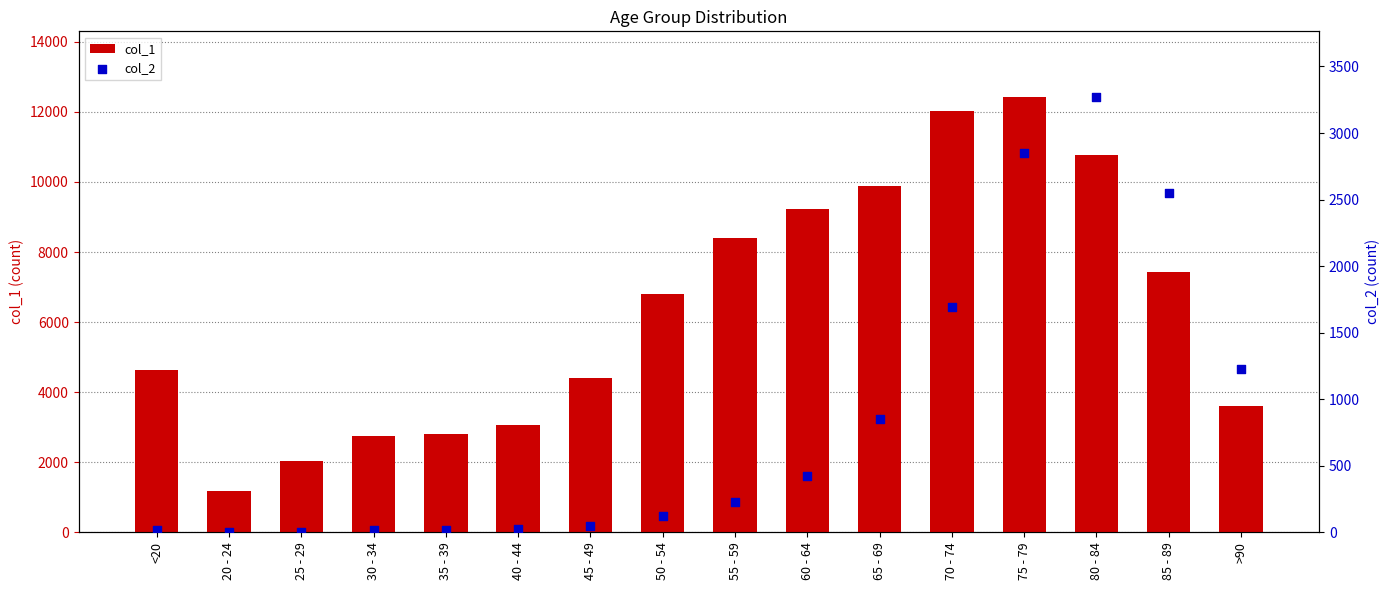

Which series contains the lowest Y value?

col_2